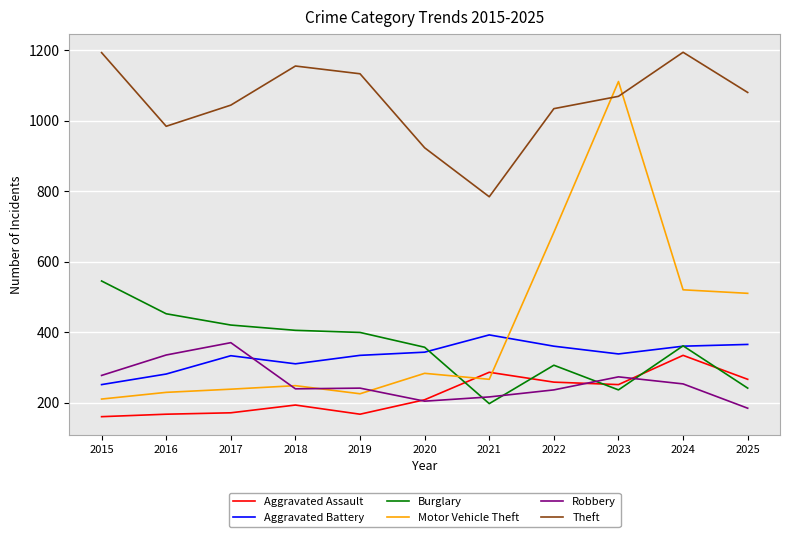

True or false: Burglary has a value of 405 at 2018.

True